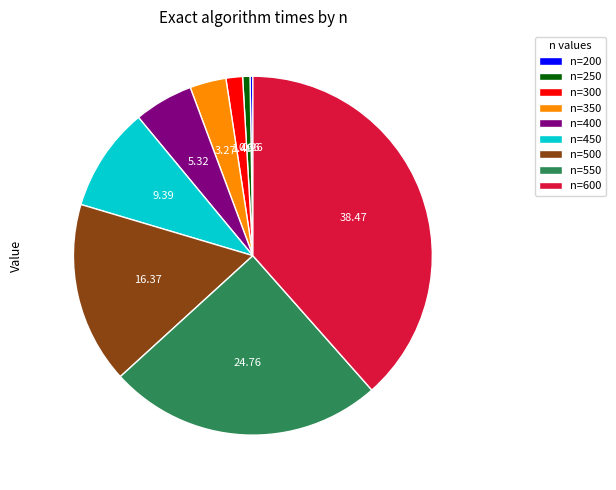

Does any single category account for the majority?

No